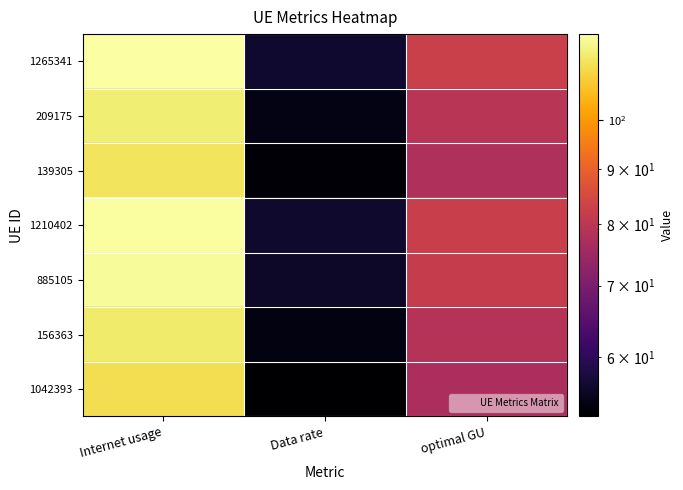

Reading left to right, list all the values displayed in this chart.

1265341: Internet usage=120.4	Data rate=56.6	optimal GU=82.6
209175: Internet usage=115.7	Data rate=54.4	optimal GU=79.3
139305: Internet usage=113.4	Data rate=53.3	optimal GU=77.8
1210402: Internet usage=119.9	Data rate=56.4	optimal GU=82.2
885105: Internet usage=119.0	Data rate=56.0	optimal GU=81.6
156363: Internet usage=115.0	Data rate=54.1	optimal GU=78.8
1042393: Internet usage=112.3	Data rate=52.8	optimal GU=77.0